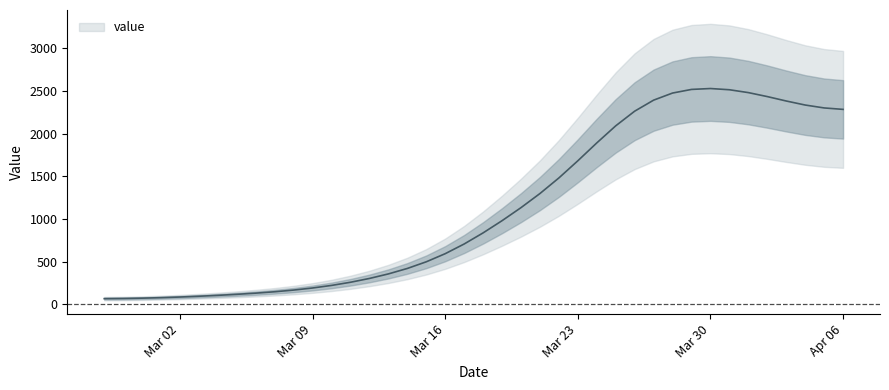

Count the number of values greater than 836.

20